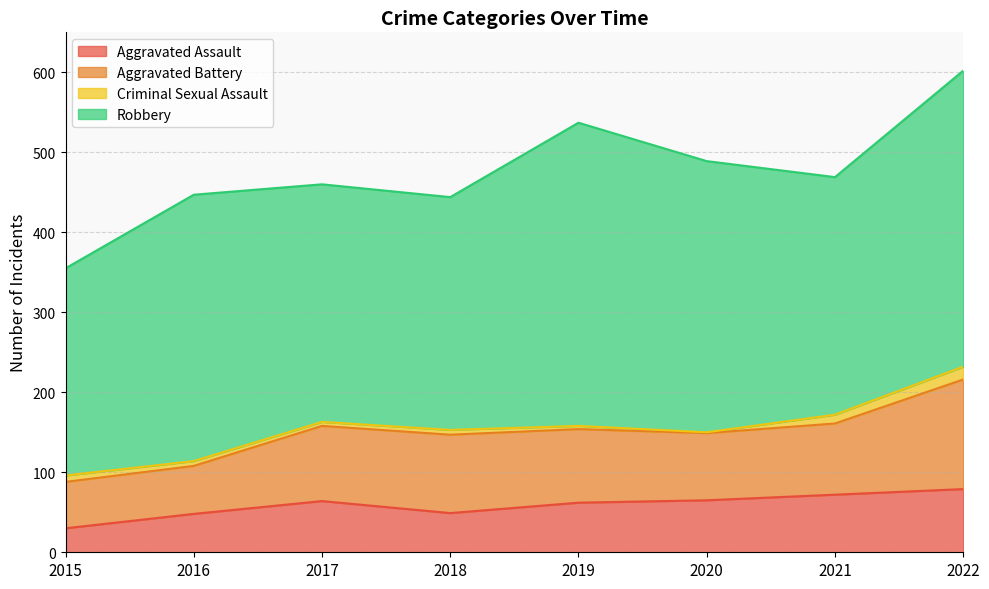

What is the sum of the Aggravated Battery values at 2020 and 2018?

182